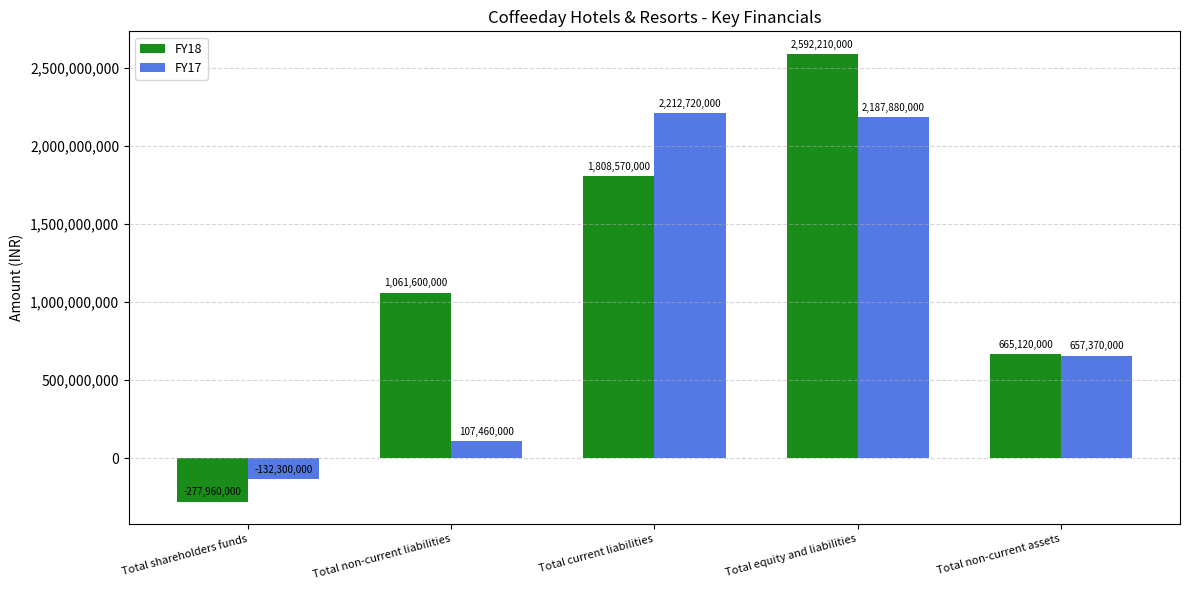

Are the bars horizontal?

No